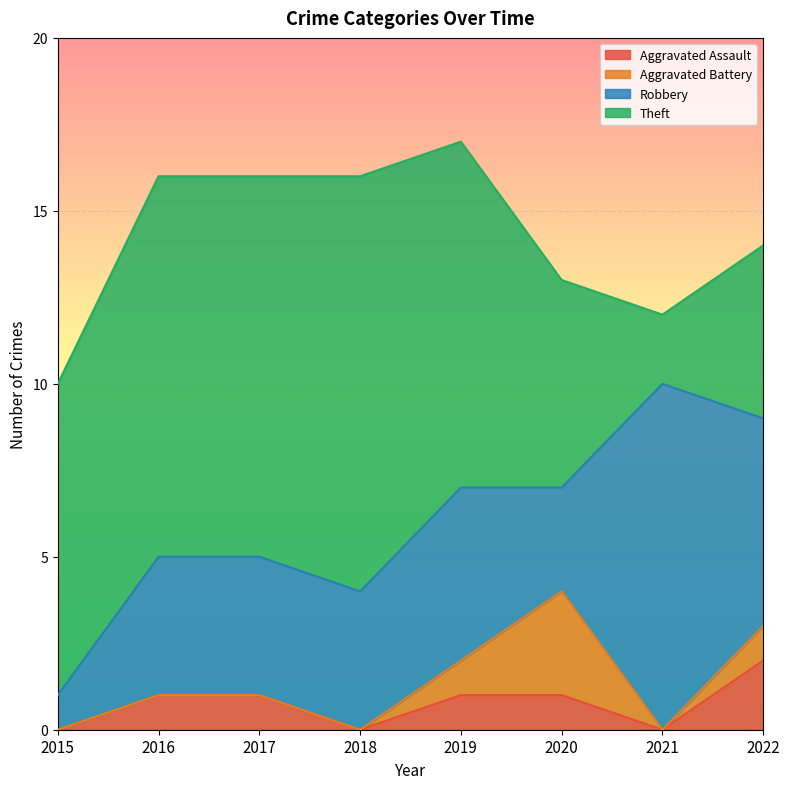

The Aggravated Battery series shows 0 at 2016. True or false?

True